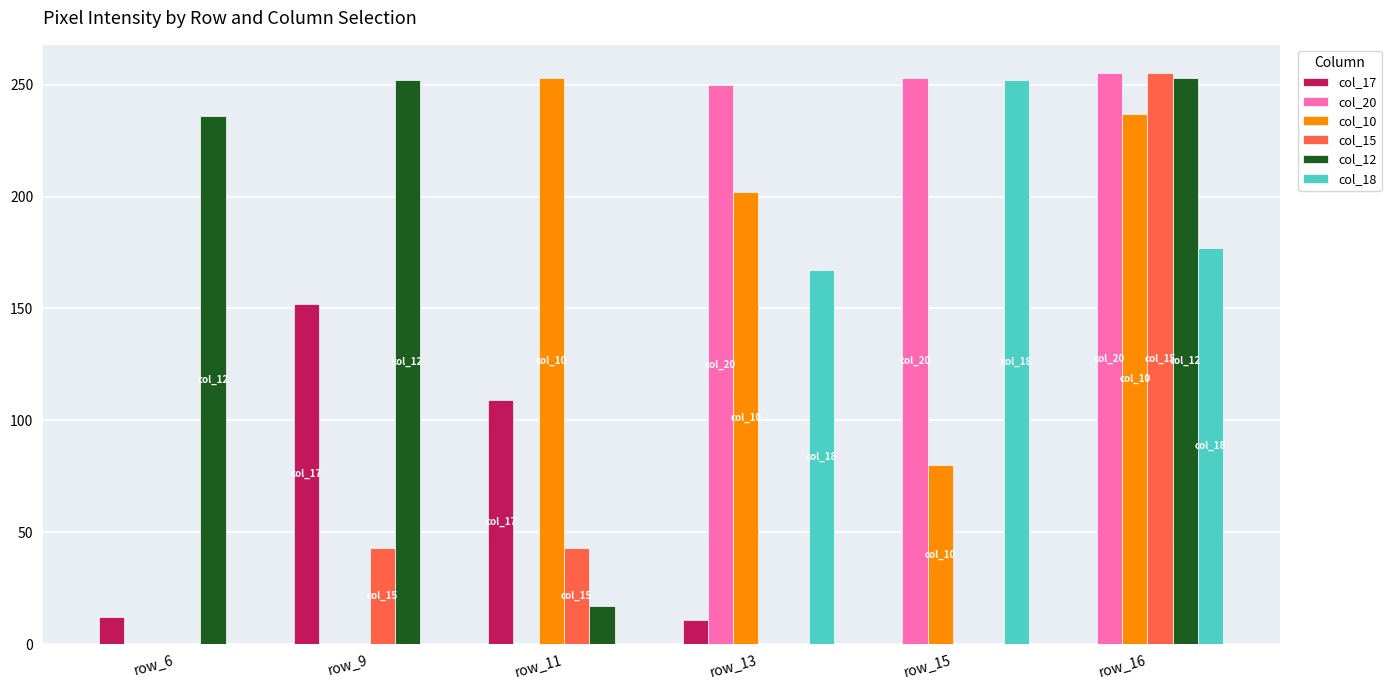

At which category is the sum across all series the highest?

row_16